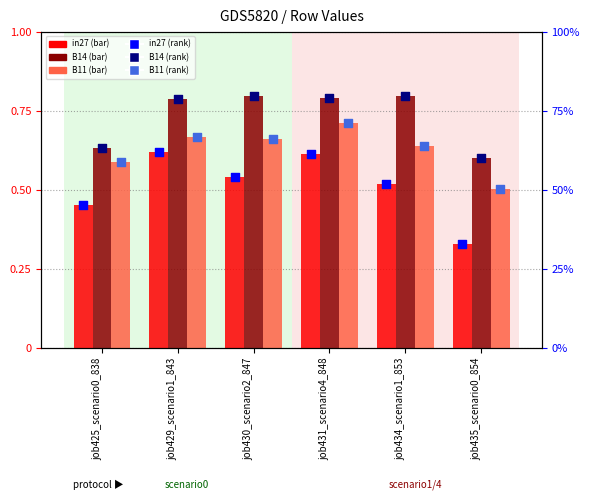

Which series has the largest total across all categories?

B14